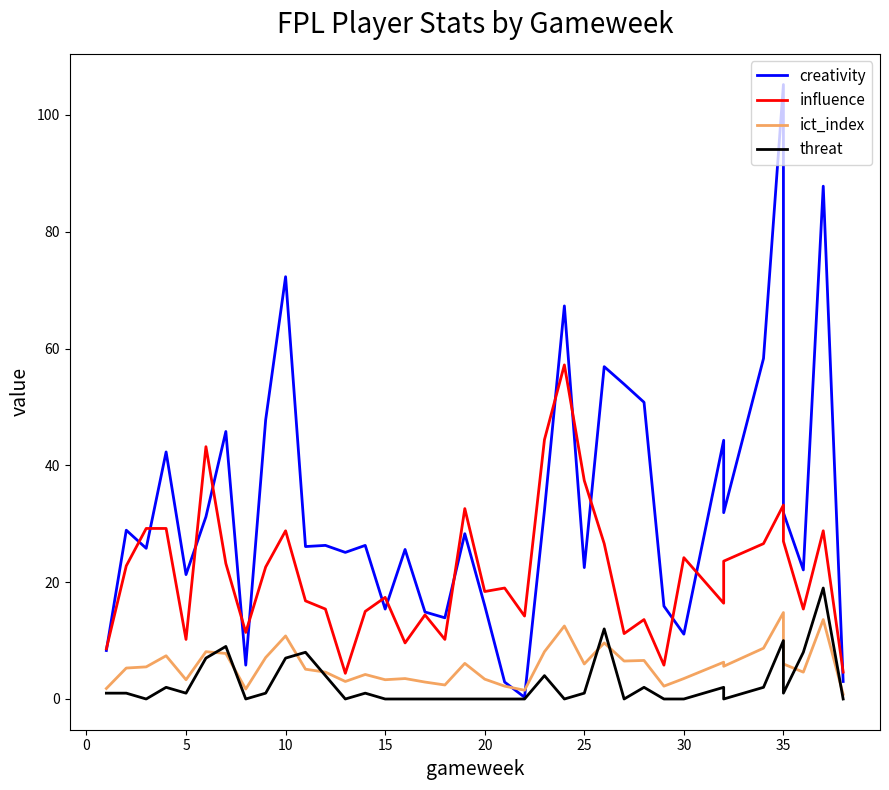

How many distinct data groups are displayed?

4